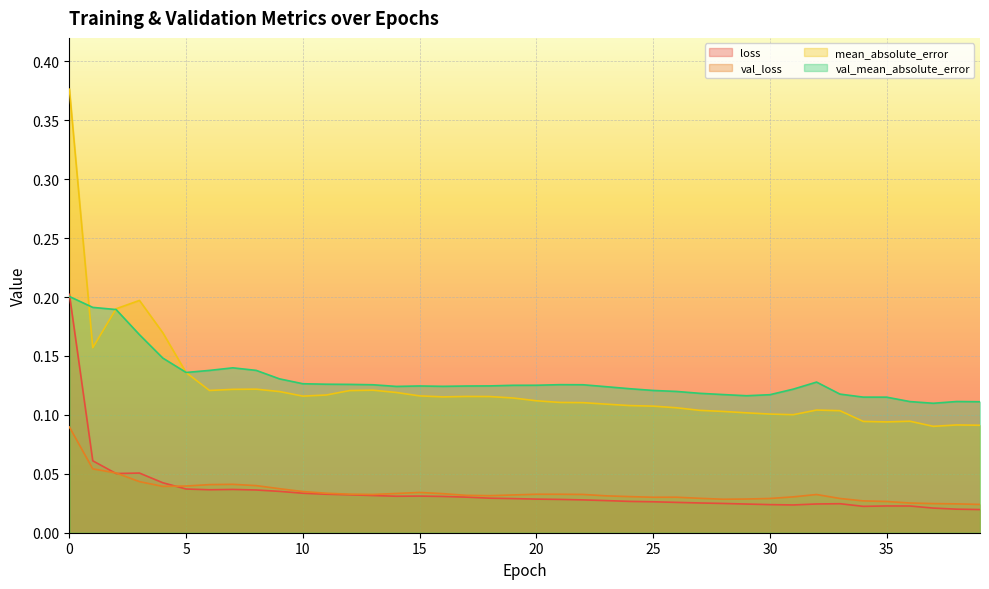

How many series are shown in this chart?

4